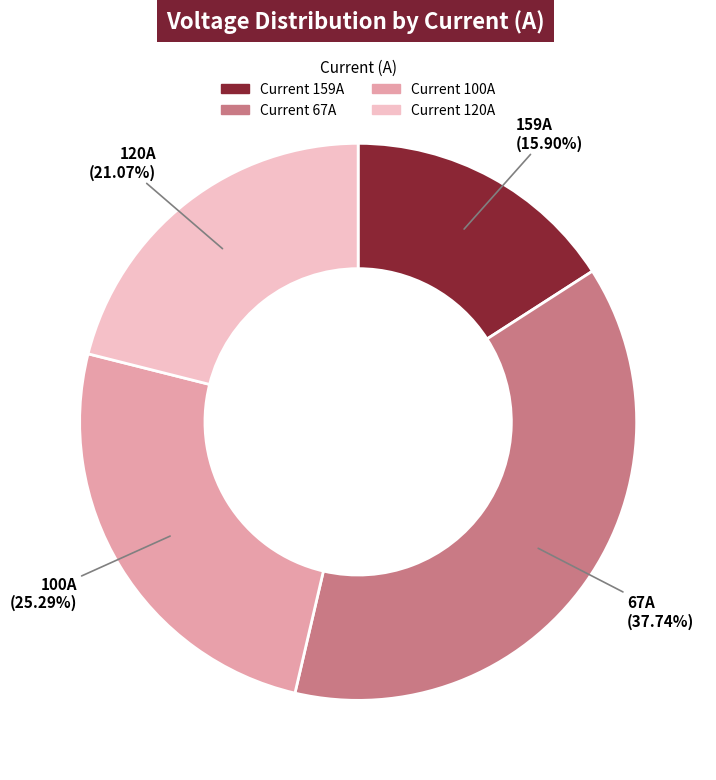

Is there a majority slice in this chart?

No